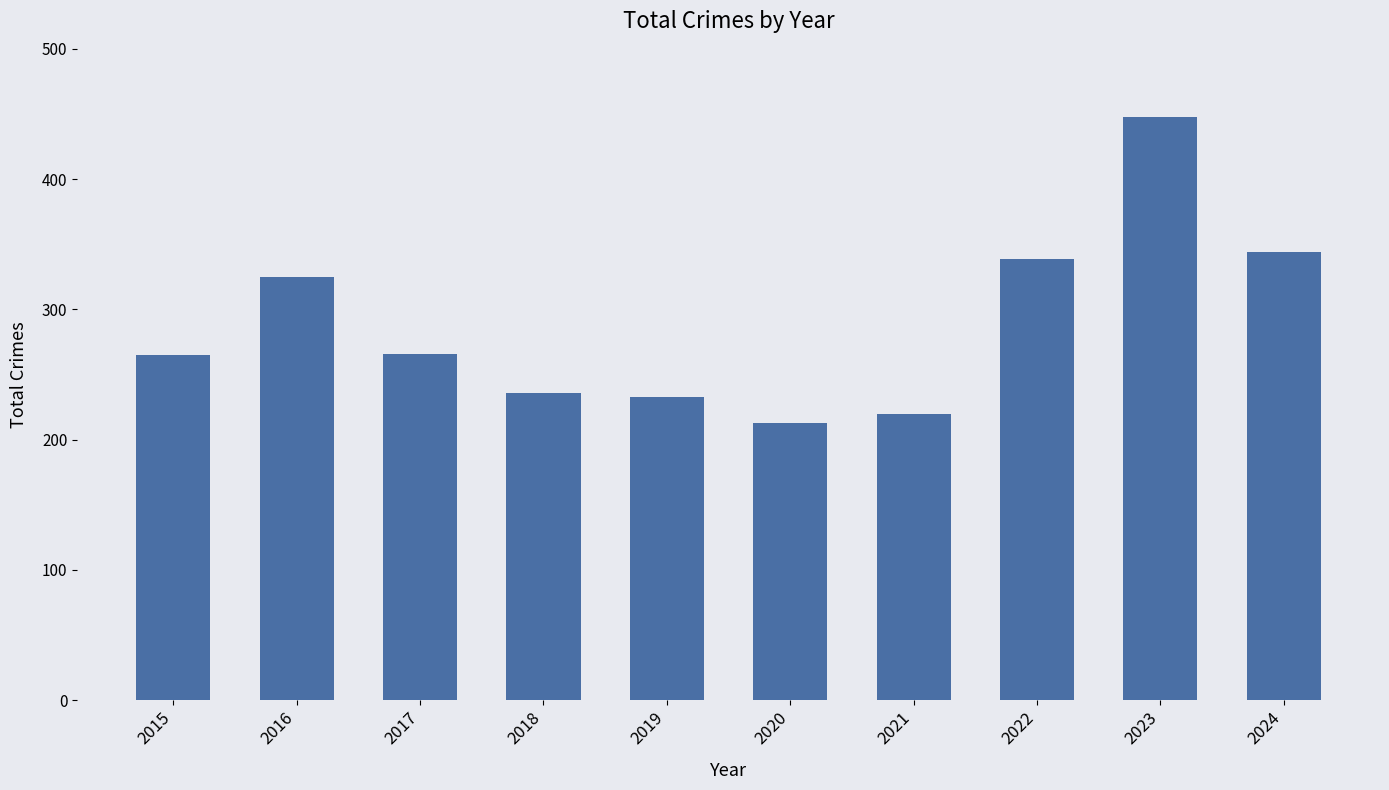

What is the difference between the second highest and minimum values?

131